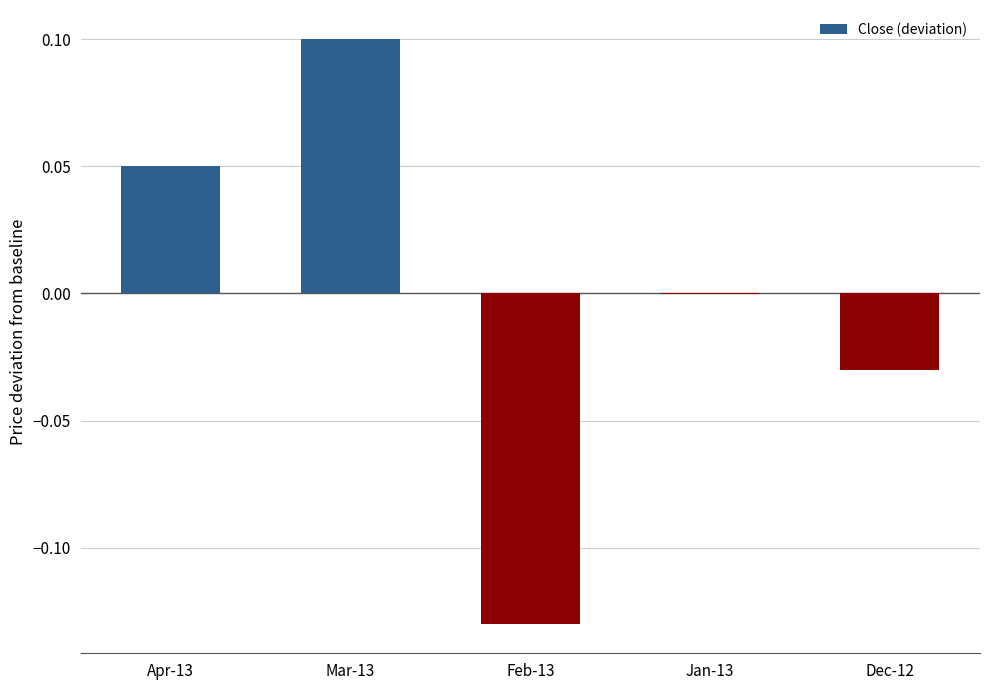

True or false: the data shows 0.1 at Mar-13.

True